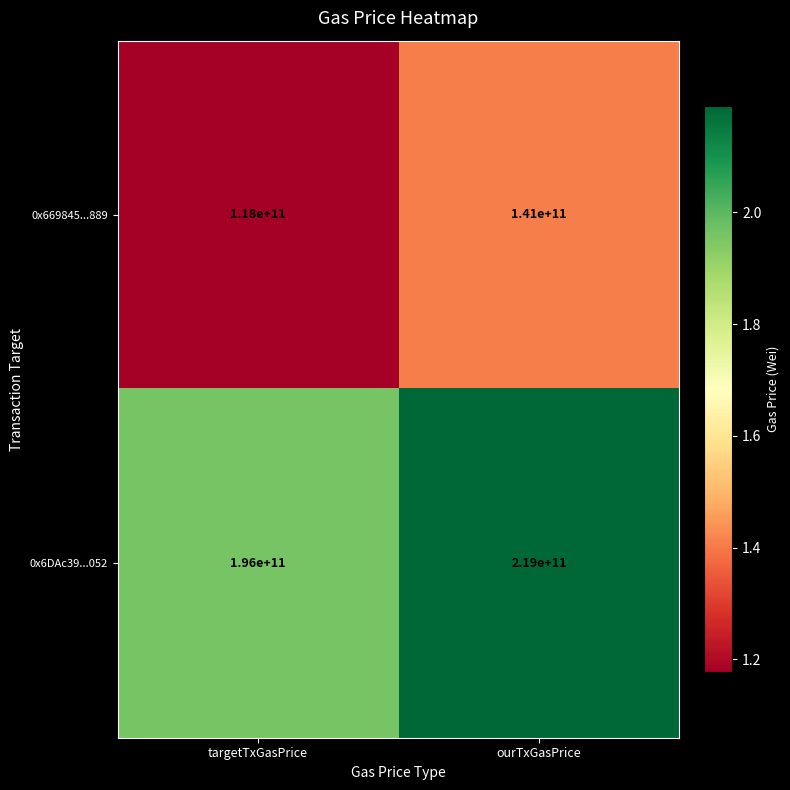

Is it true that 0x669845...889 equals 141000000000 at ourTxGasPrice?

True